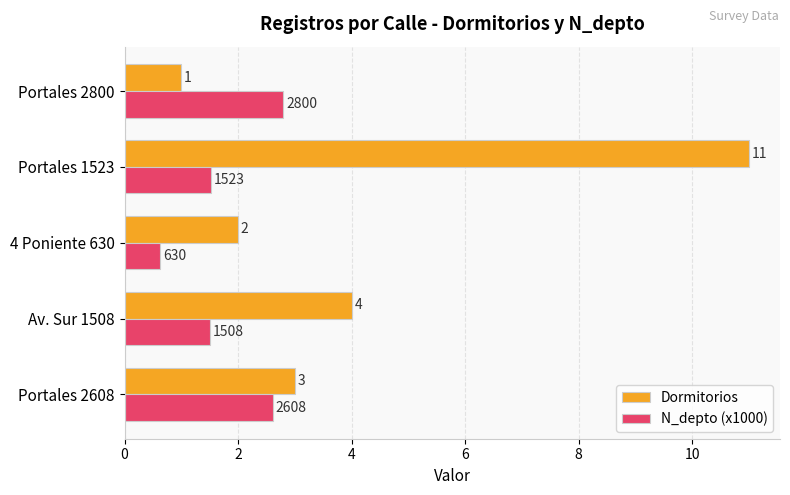

Is it true that N_depto (x1000) equals 2.6 at Portales 2608?

True